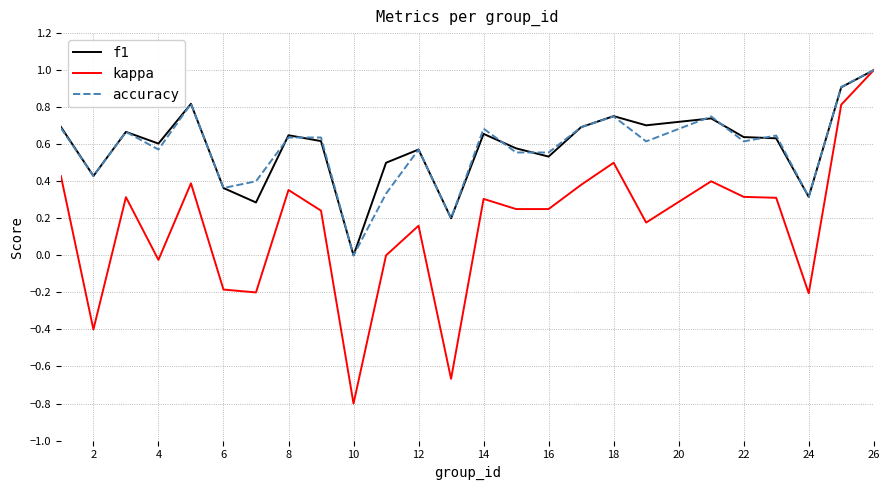

What is the maximum value shown in the chart?

1.0